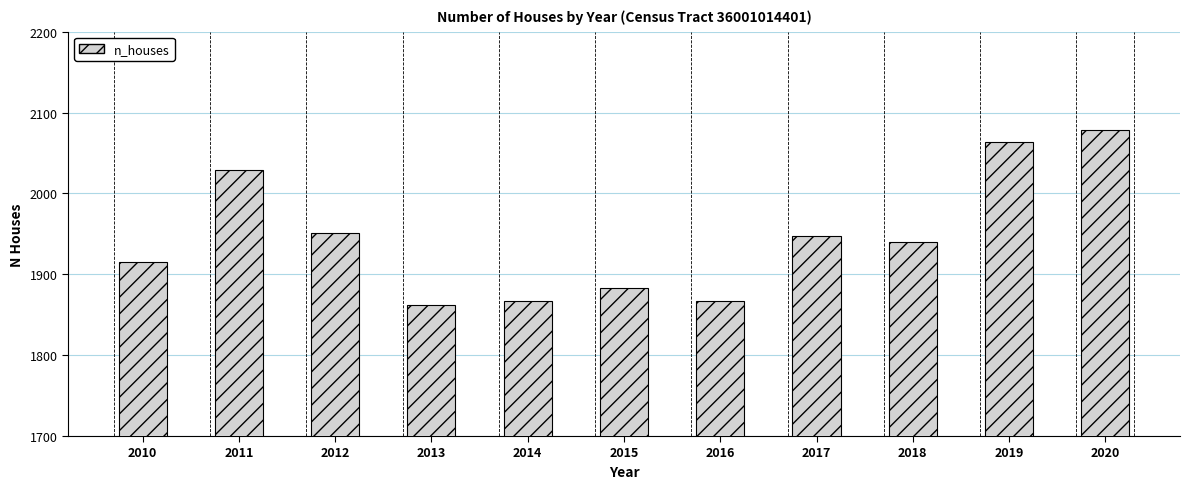

Which category has the highest value across all series?

2020